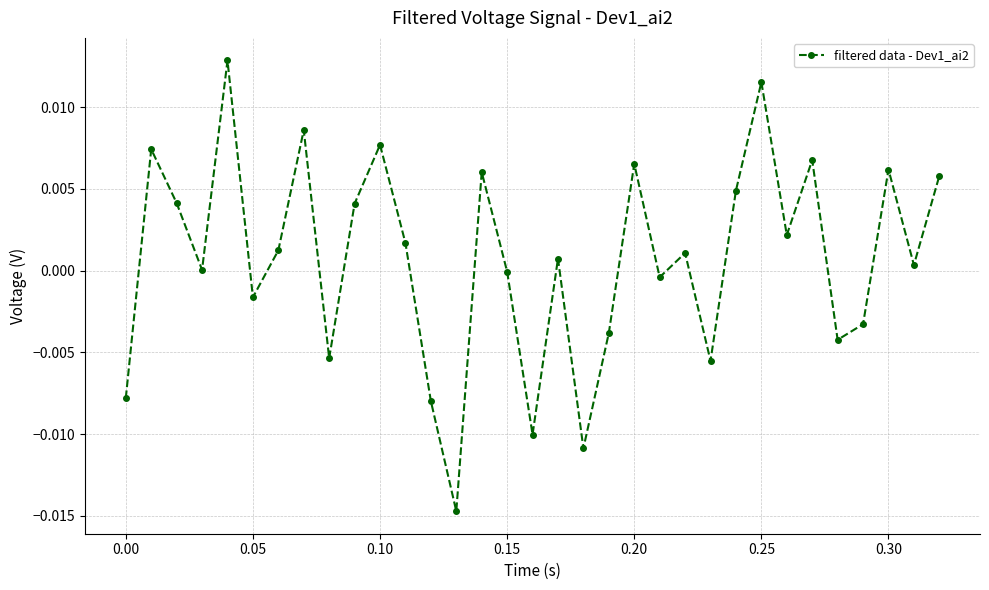

How many points are lower than both their immediate neighbors (excluding endpoints)?

11